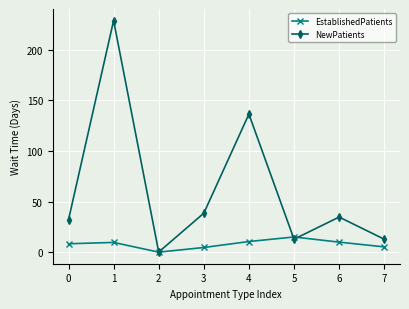

Read the NewPatients value at 3.

38.5